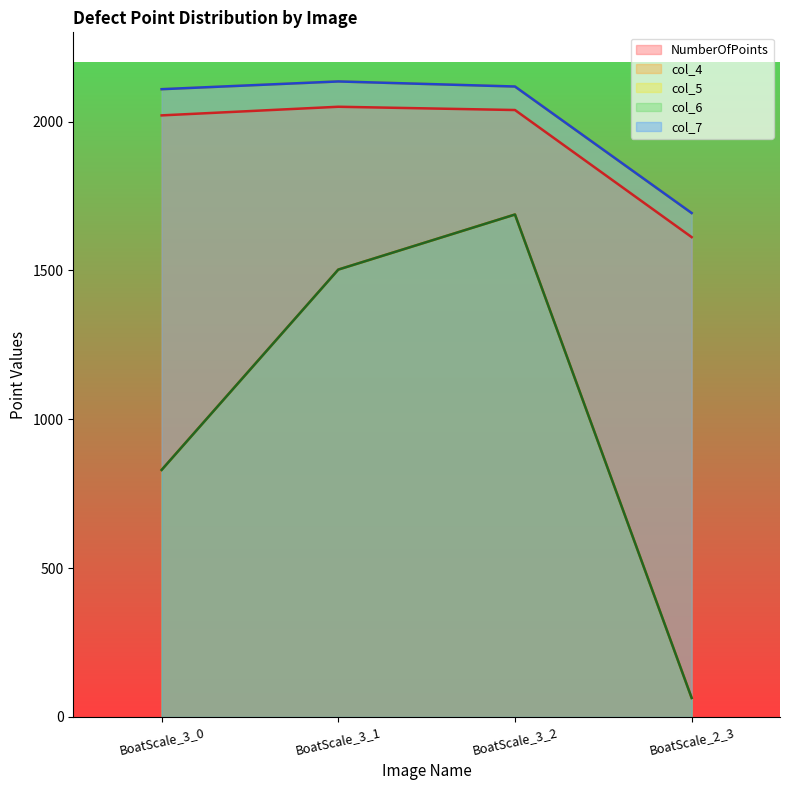

At how many categories does at least one series exceed 1277?

4